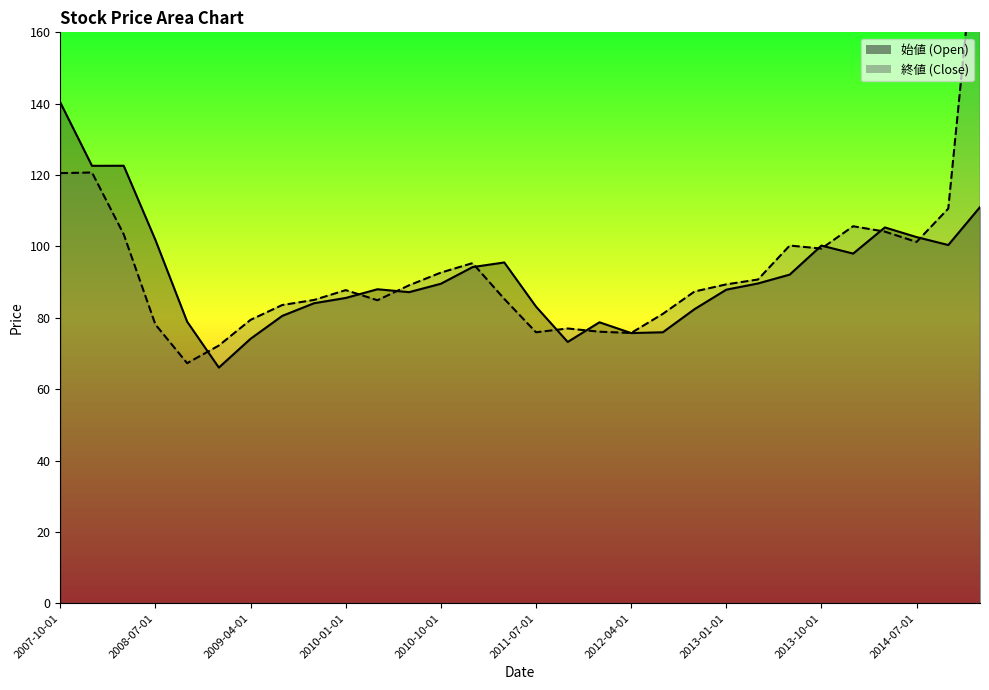

At which category does the data reach its first local peak?

2008-04-01